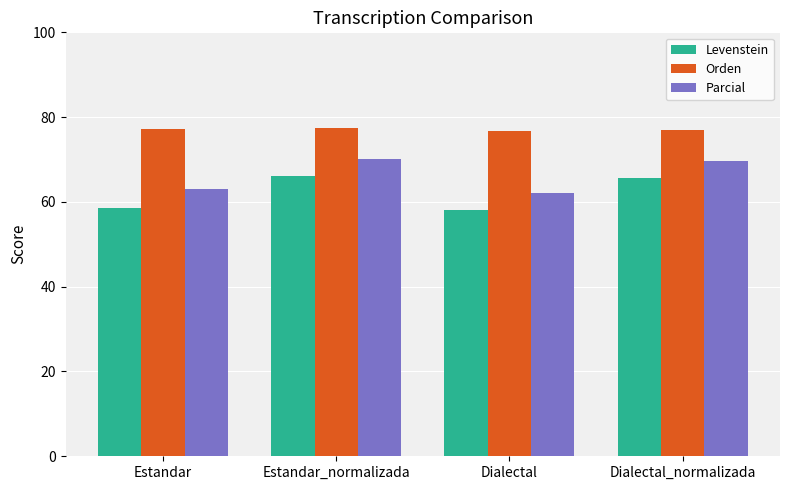

What is the label of the 1st bar from the left?

Estandar